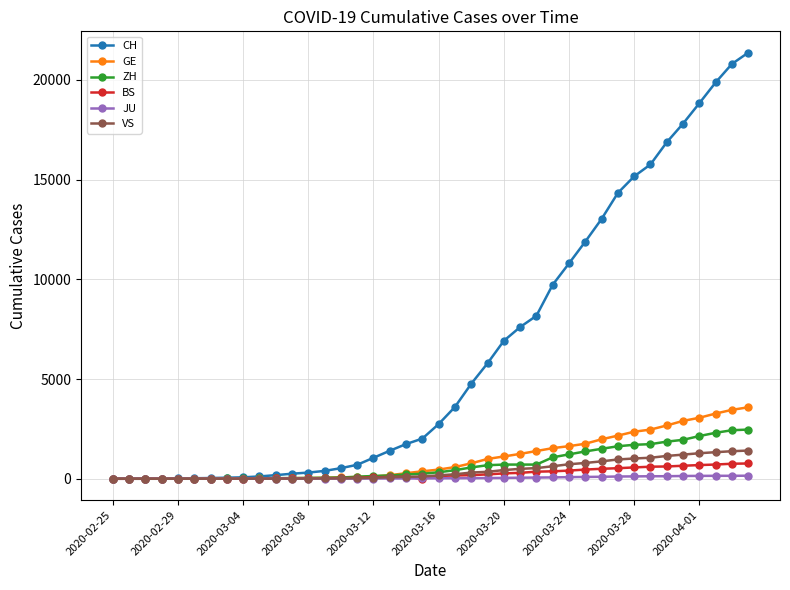

How many lines are shown in the chart?

6